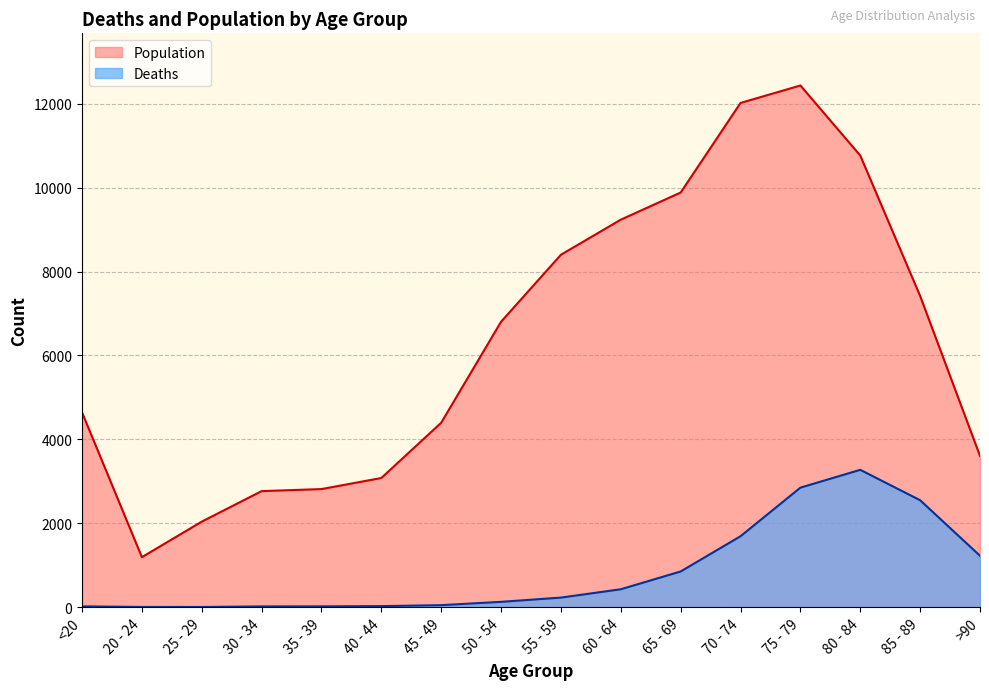

What is the total value across all series at 75 - 79?

15282